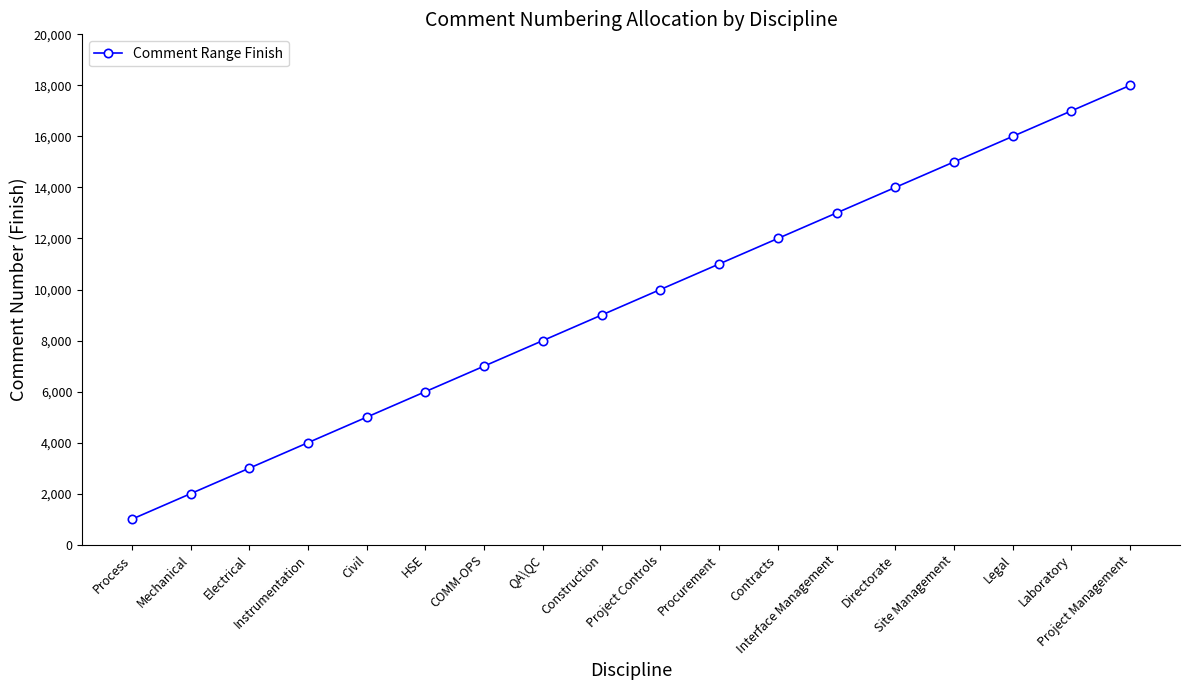

What is the average value?

9500